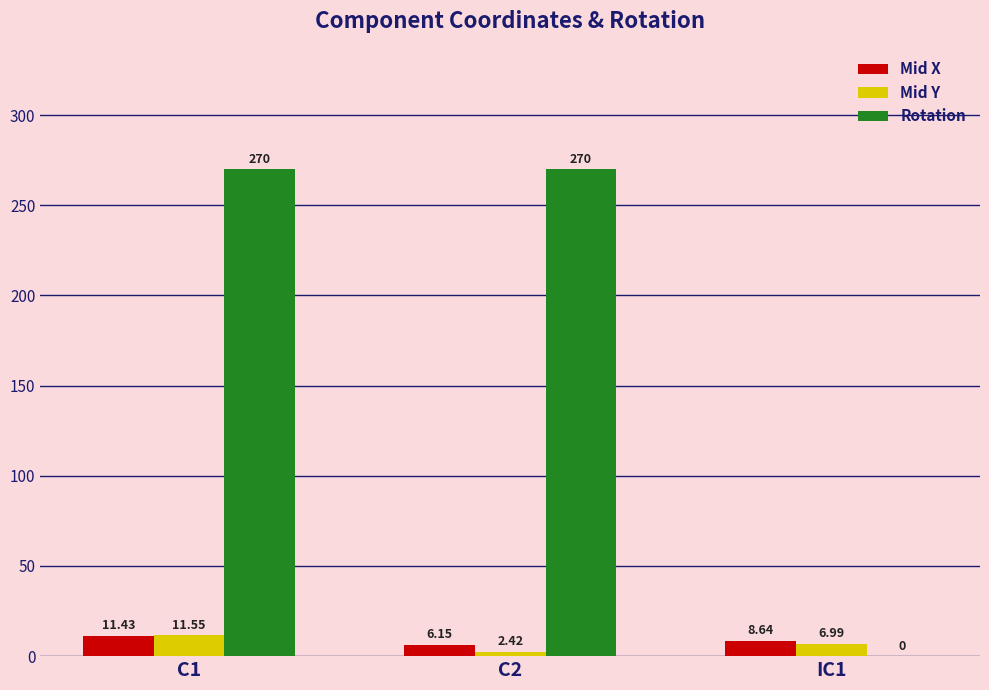

What is the sum of all Mid X values?

26.2